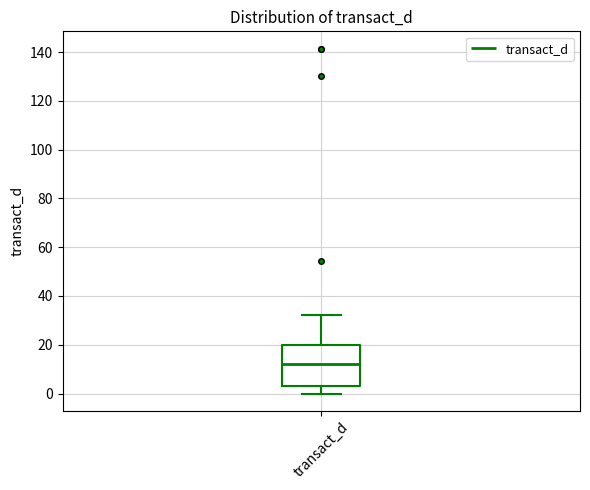

Where is the upper edge of the box for transact_d on the y-axis? The values are not printed on the chart, so give them approximately, as read against the axis.

20